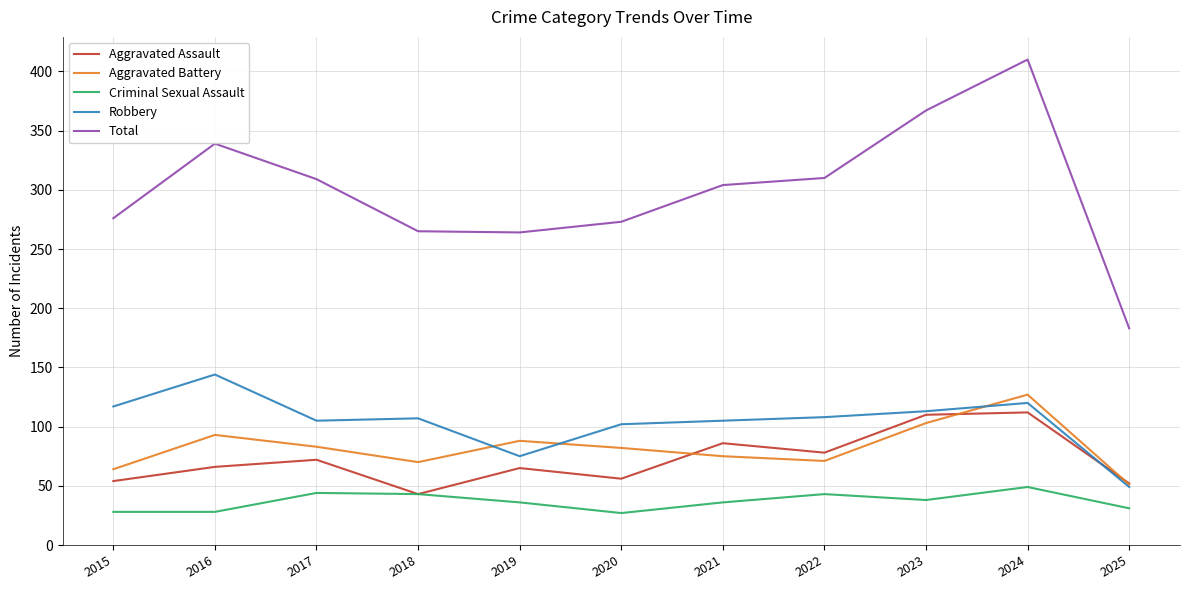

The Aggravated Battery series shows 122 at 2016. True or false?

False